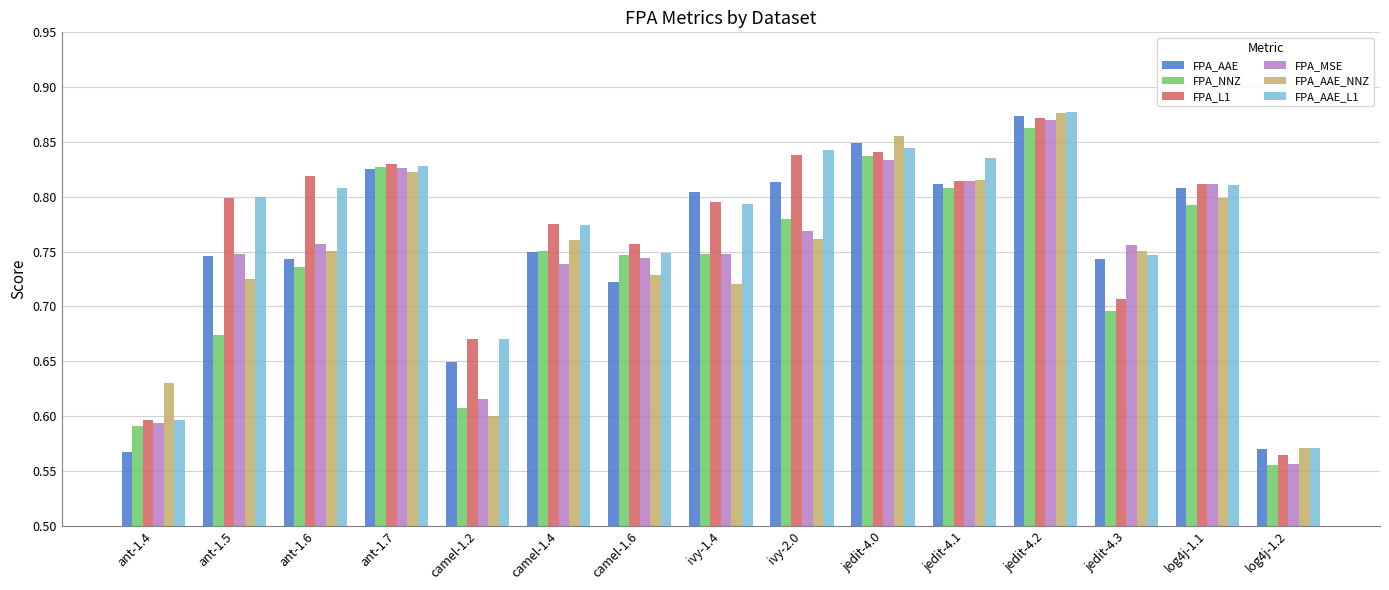

At which category is the sum across all series the highest?

jedit-4.2